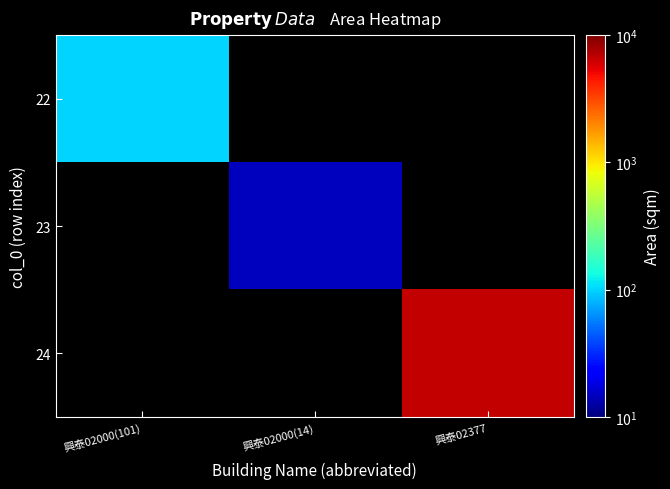

Is the value of 24 at 興泰02377 greater than the value of 23 at 興泰02377?

No